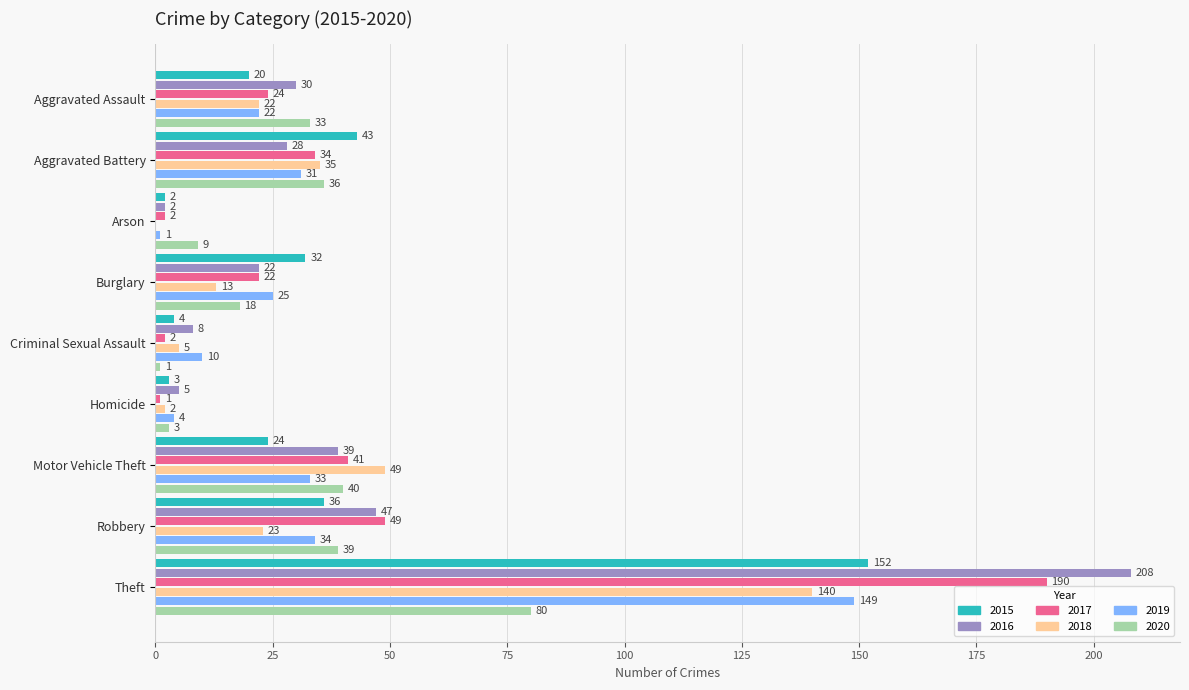

At which category is the sum across all series the highest?

Theft